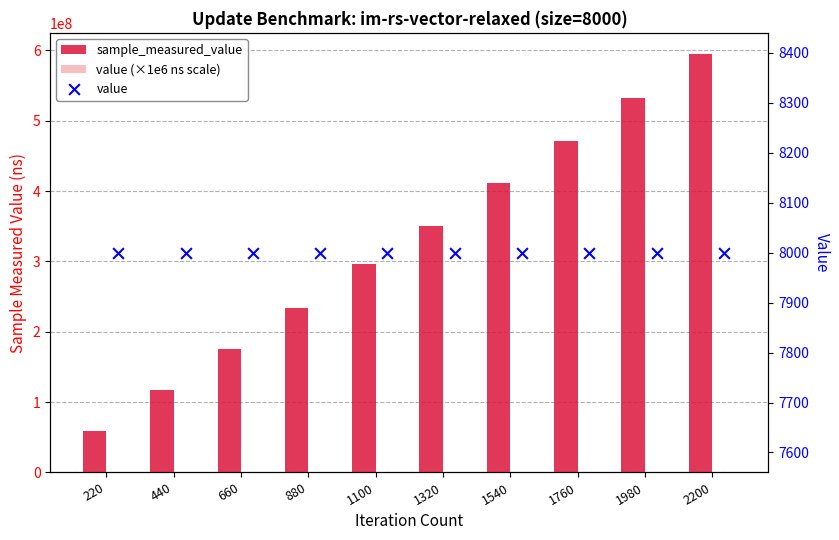

What are all the series names shown in the legend?

sample_measured_value, value (×1e6 ns scale), value